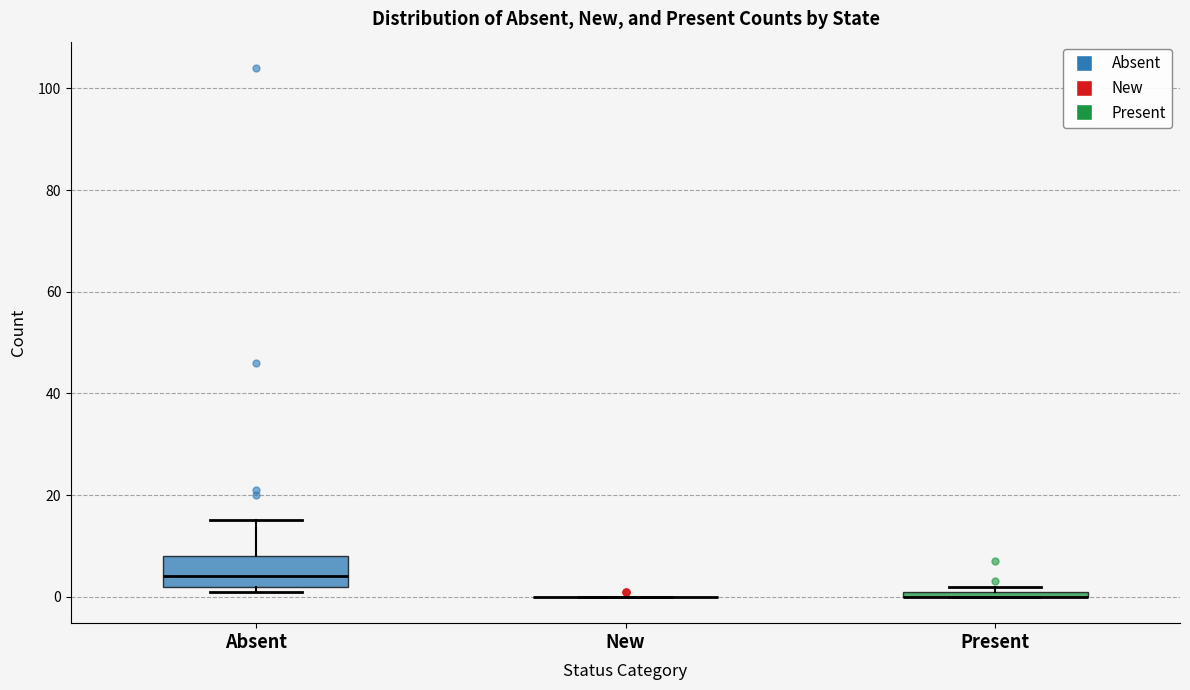

Where is the lower edge of the box for Present on the y-axis? The values are not printed on the chart, so give them approximately, as read against the axis.

0